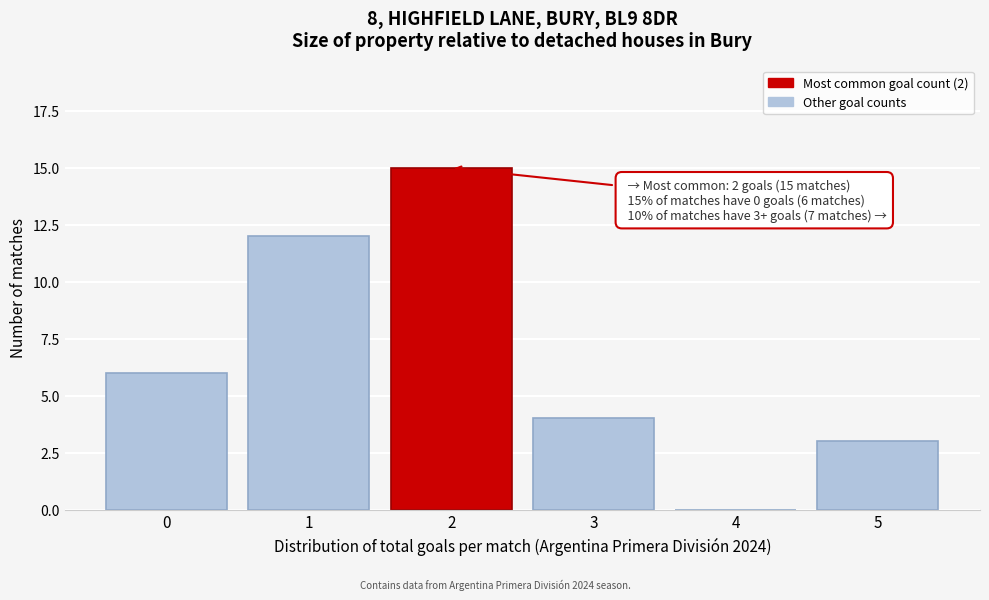

Reading right to left, transcribe all the data shown in this chart.

5=3	4=0	3=4	2=15	1=12	0=6